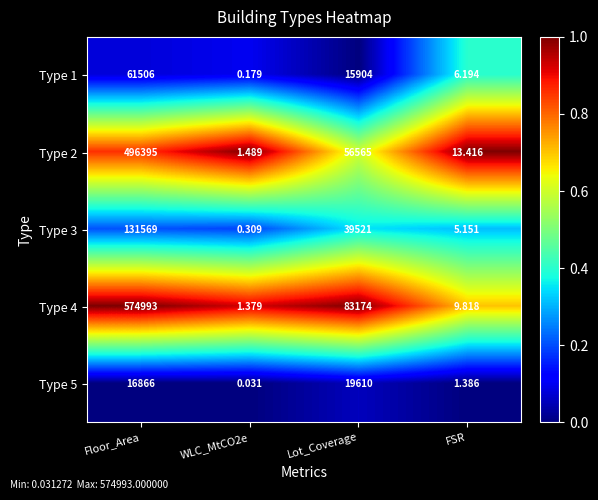

At which label is Type 1 closest to 30753?

Lot_Coverage